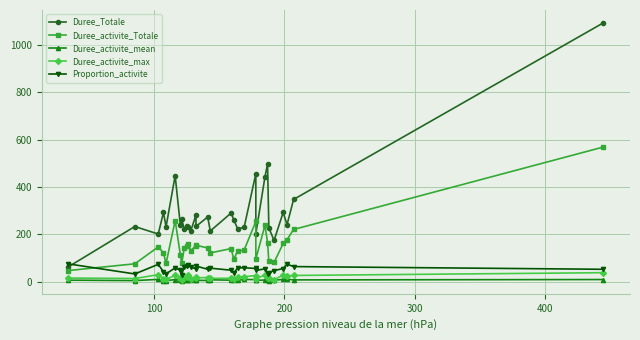

What is the minimum value shown in the chart?

2.9